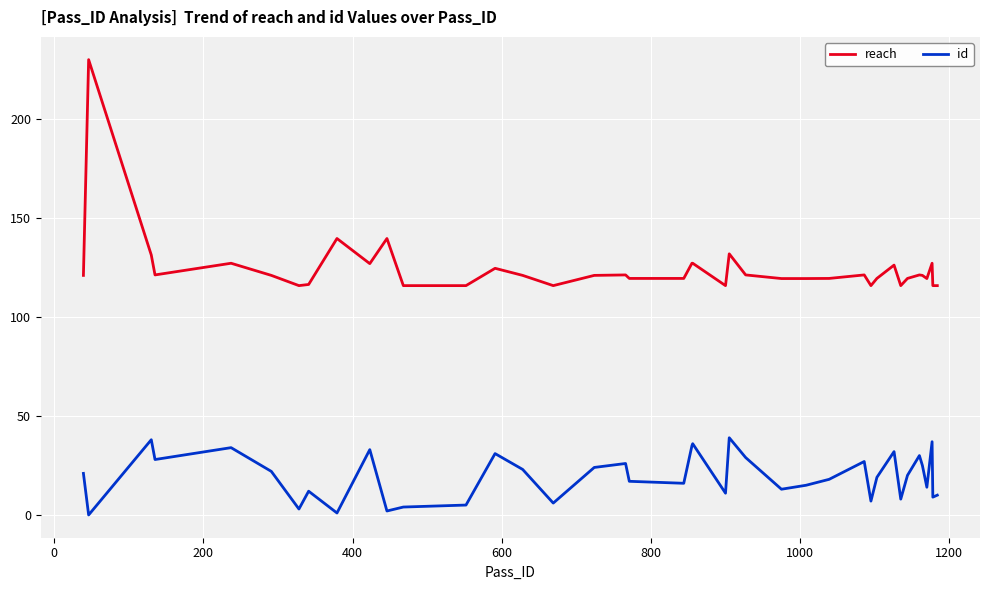

True or false: reach and id cross at least once.

False